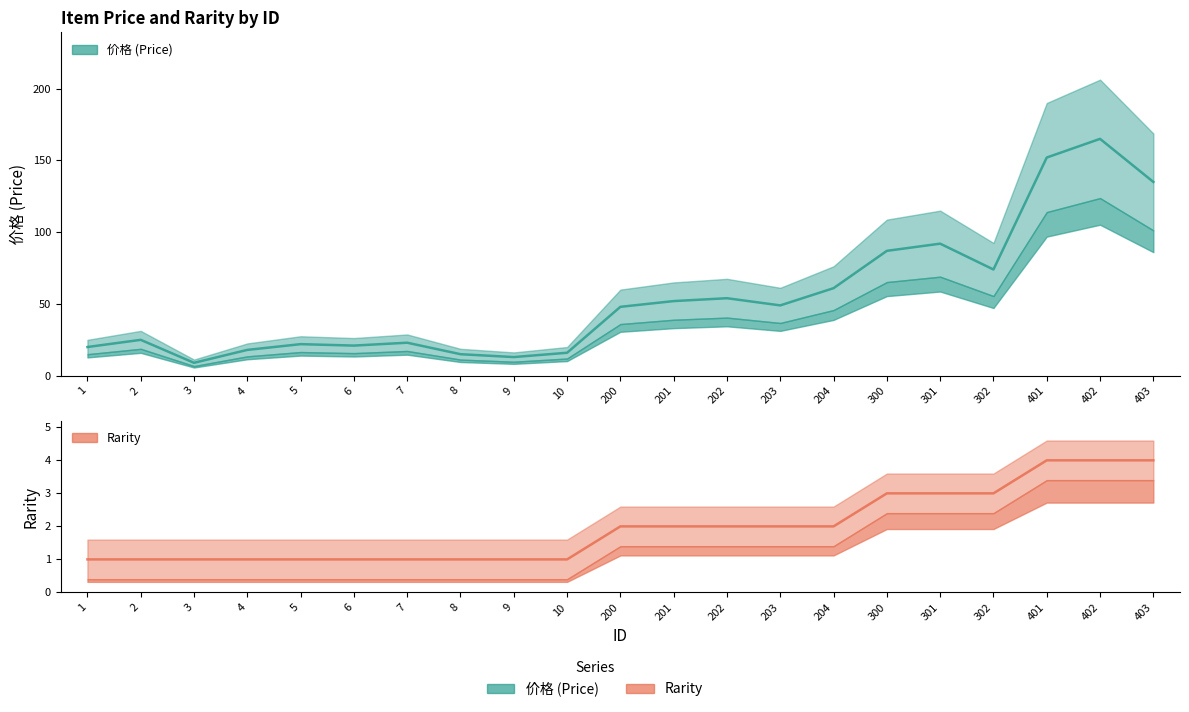

What is the average value of the 价格 series?

55